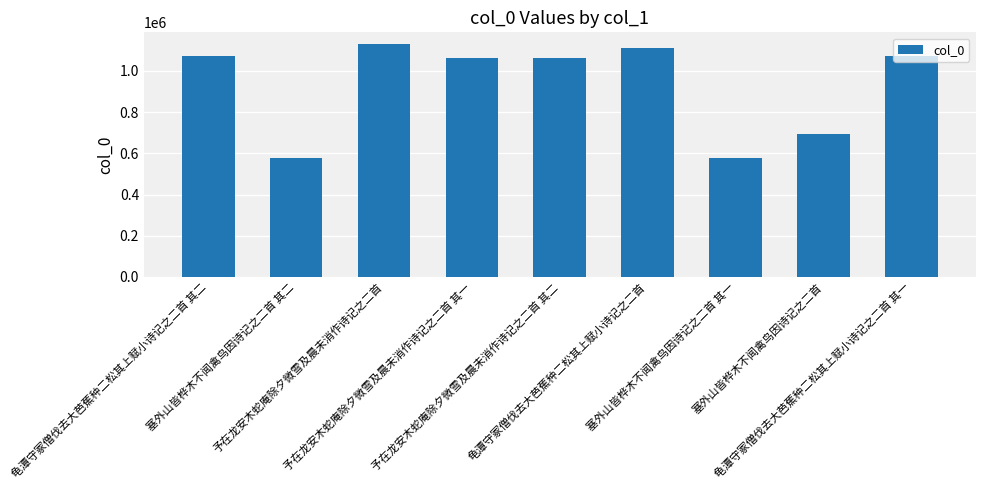

What is the value of the 1st bar from the left?

1073721